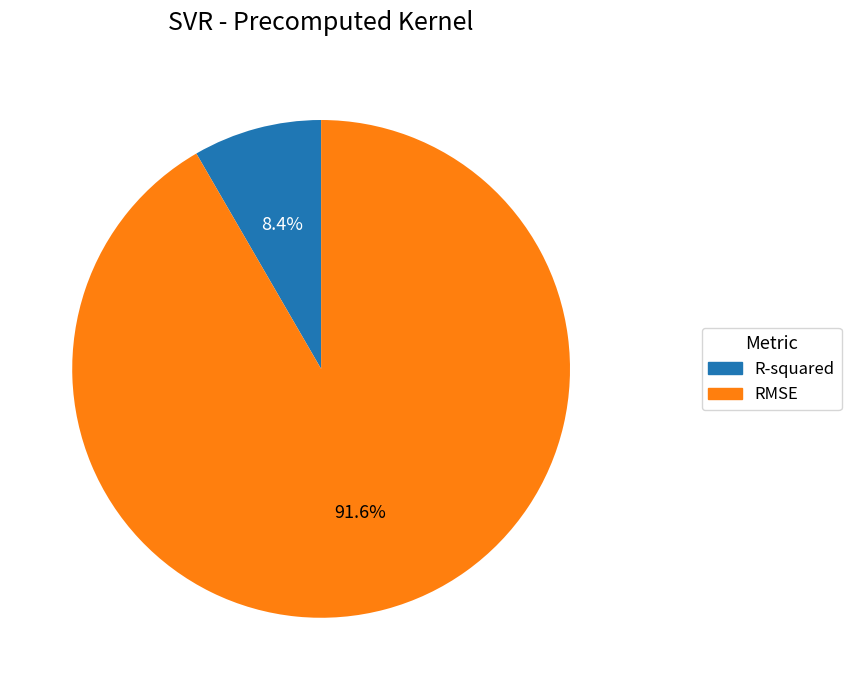

To the nearest percent, what portion does RMSE represent?

92%